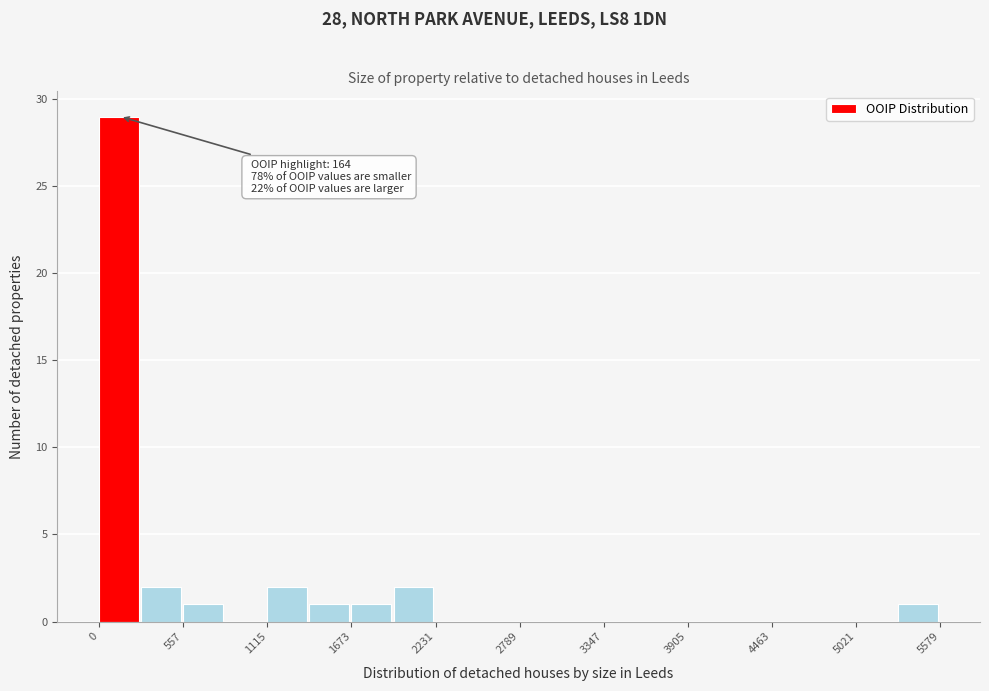

Around what value on the x-axis is the tallest bar? Give the approximate position of its centre, as read against the axis.

100